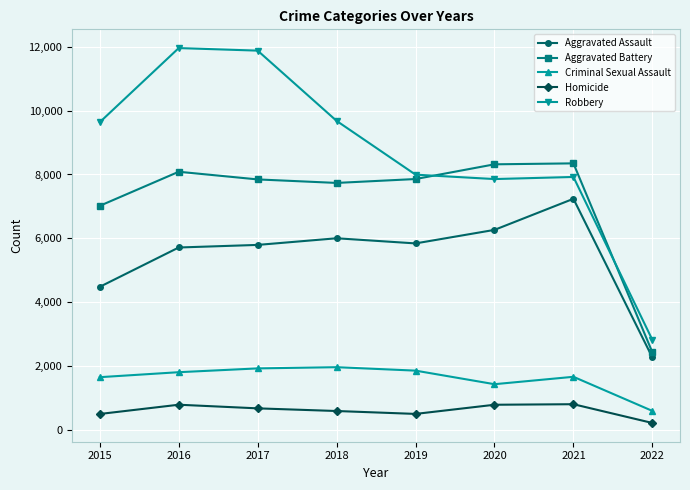

What is the total value across all series at 2022?

8317